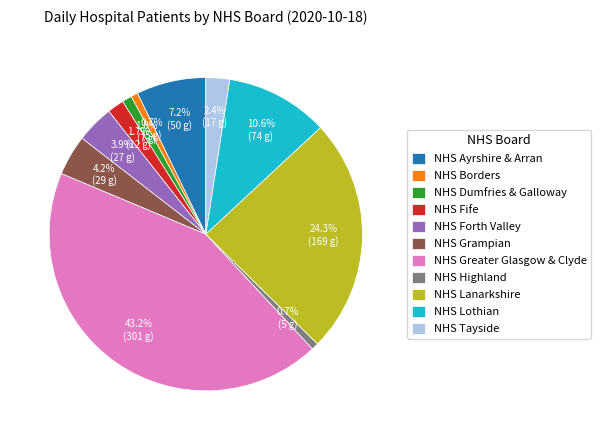

Do NHS Forth Valley and NHS Tayside together represent more than half of the pie?

No